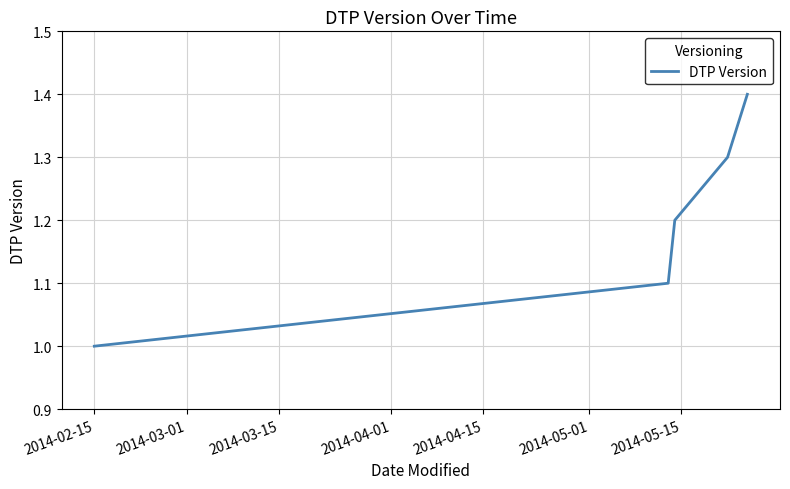

What is the difference between the maximum and second lowest values?

0.3